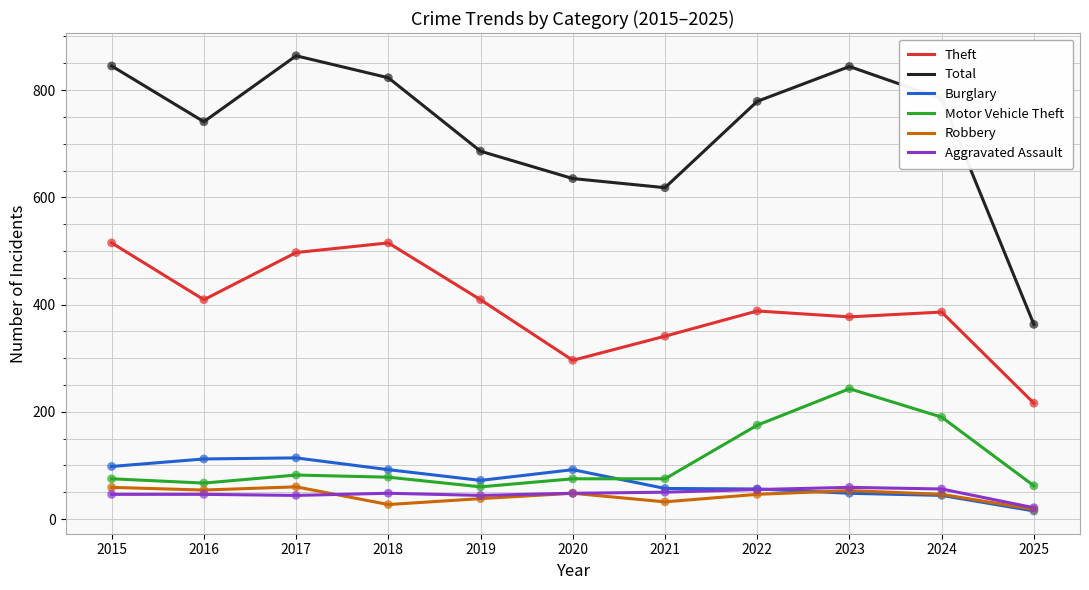

What are all the series names shown in the legend?

Theft, Total, Burglary, Motor Vehicle Theft, Robbery, Aggravated Assault